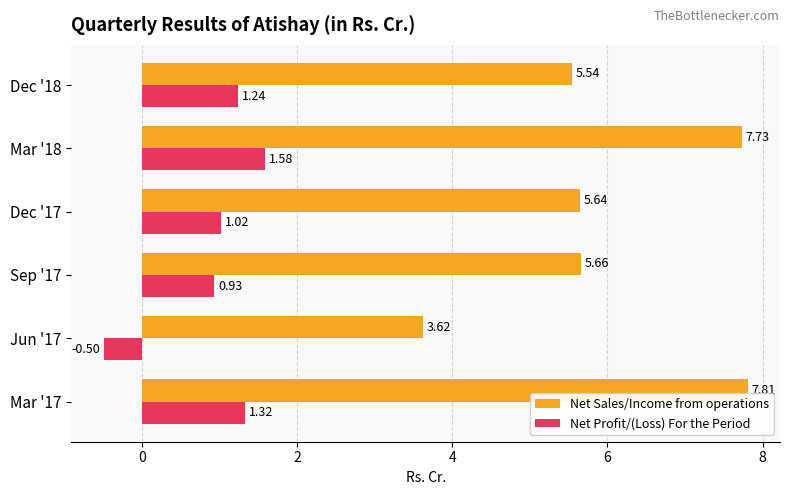

Which series has the widest spread of values?

Net Sales/Income from operations